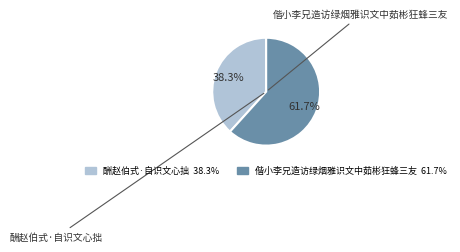

What percentage is the 酬赵伯式·自识文心拙 slice, to the nearest percent?

38%